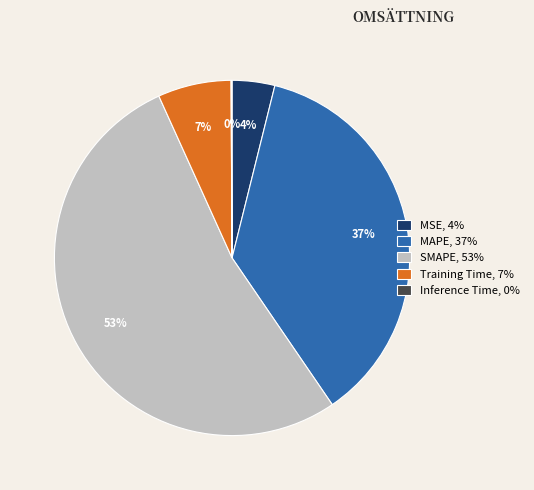

To the nearest percent, what is the average slice percentage?

20%